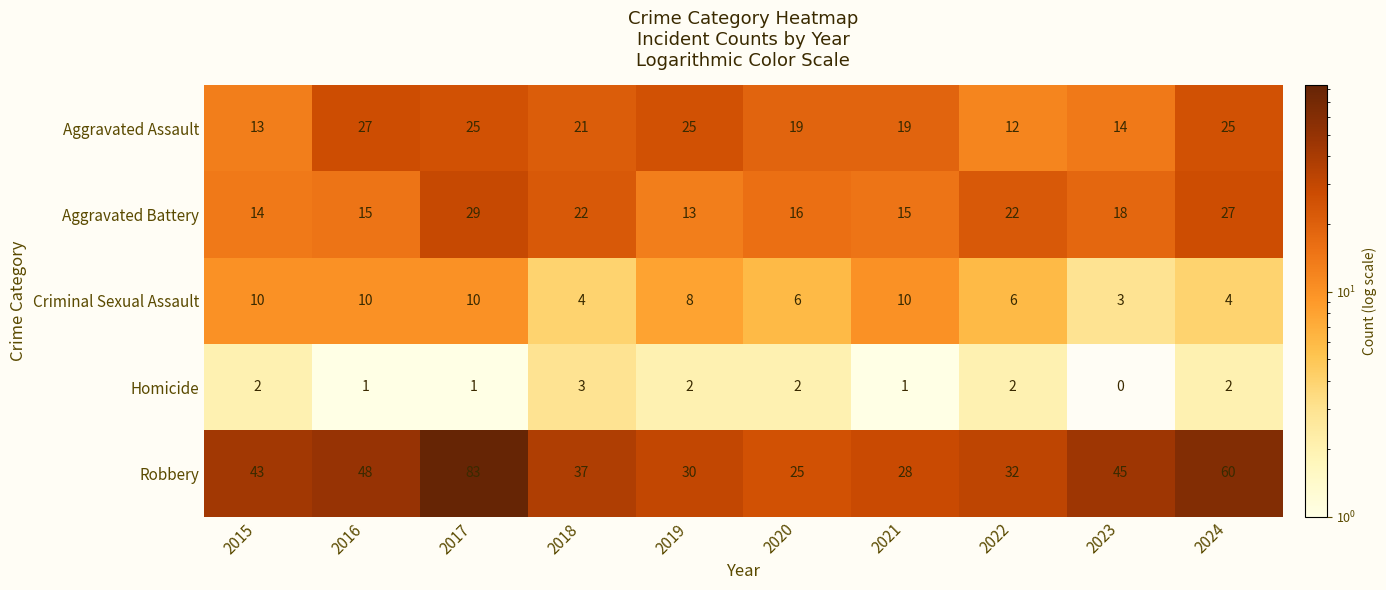

Which series has the widest spread of values?

Robbery